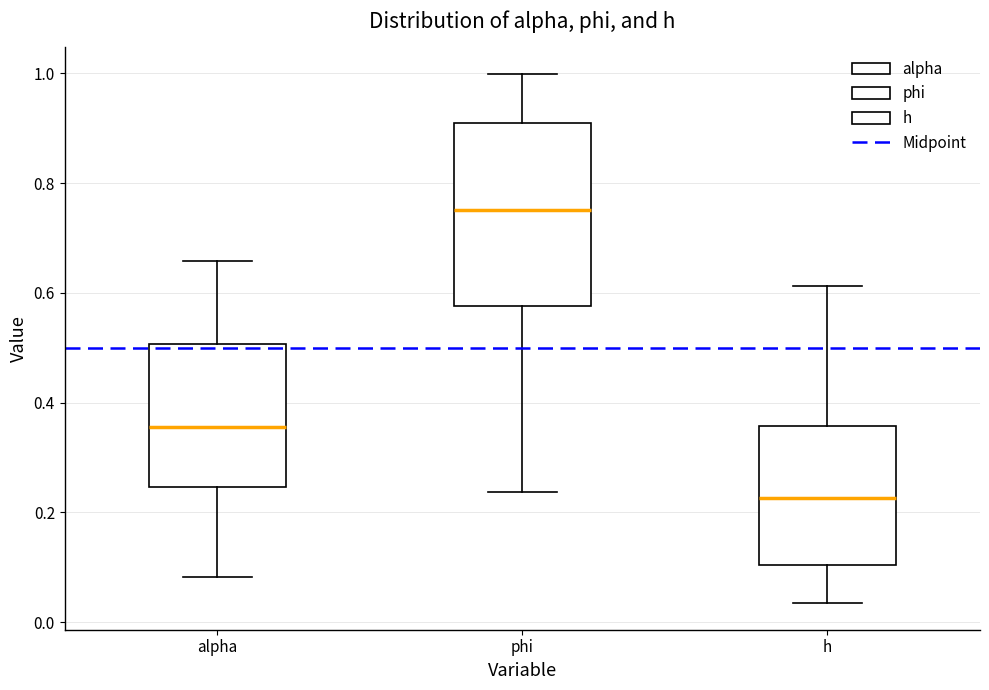

Reading left to right, read every box against the y-axis: the position of its median line, the range the box covers, and the ends of its whiskers. The values are not printed on the chart, so give them approximately, as read against the axis.

alpha: median 0.36, box 0.24 to 0.50, whiskers 0.08 to 0.66
phi: median 0.76, box 0.58 to 0.90, whiskers 0.24 to 1.00
h: median 0.22, box 0.10 to 0.36, whiskers 0.04 to 0.62